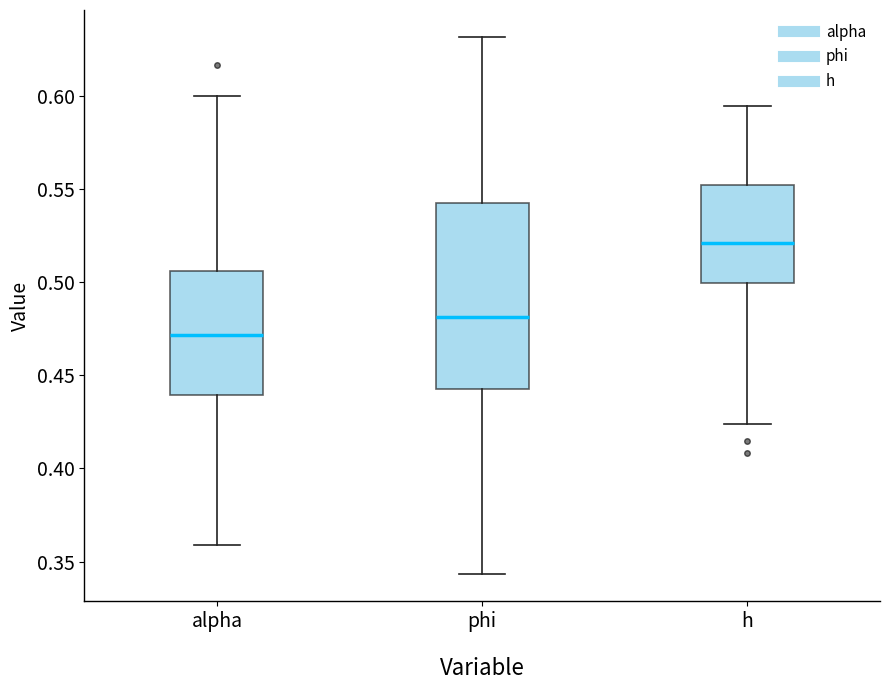

Reading left to right, transcribe this box plot: for each box, give where its median line is, the range the box spans, and where its two whiskers end, as read against the y-axis. The values are not printed on the chart, so give them approximately, as read against the axis.

alpha: median 0.470, box 0.440 to 0.505, whiskers 0.360 to 0.600
phi: median 0.480, box 0.440 to 0.540, whiskers 0.345 to 0.630
h: median 0.520, box 0.500 to 0.550, whiskers 0.425 to 0.595